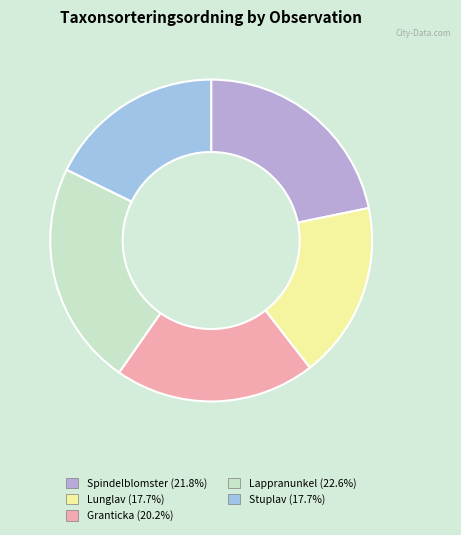

Count the number of slices in the pie.

5